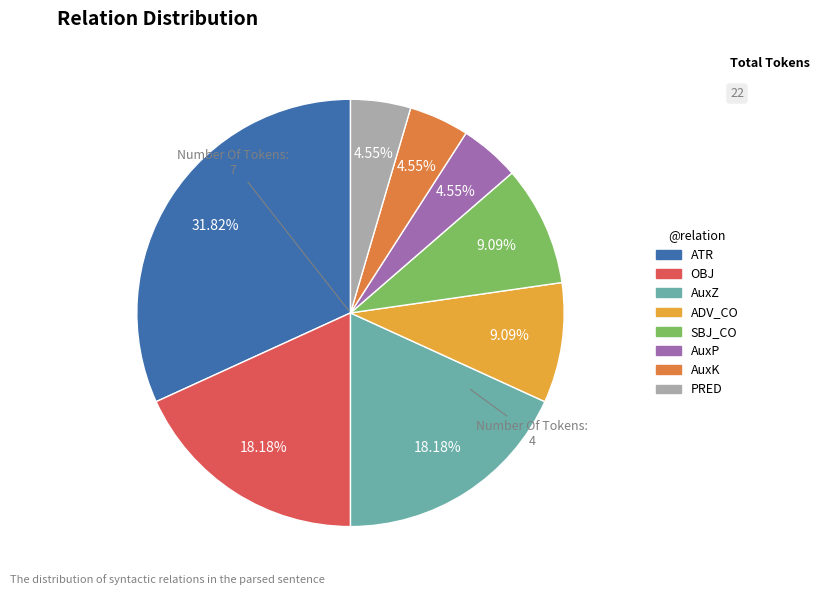

Is it true that PRED is 5% of the pie?

True